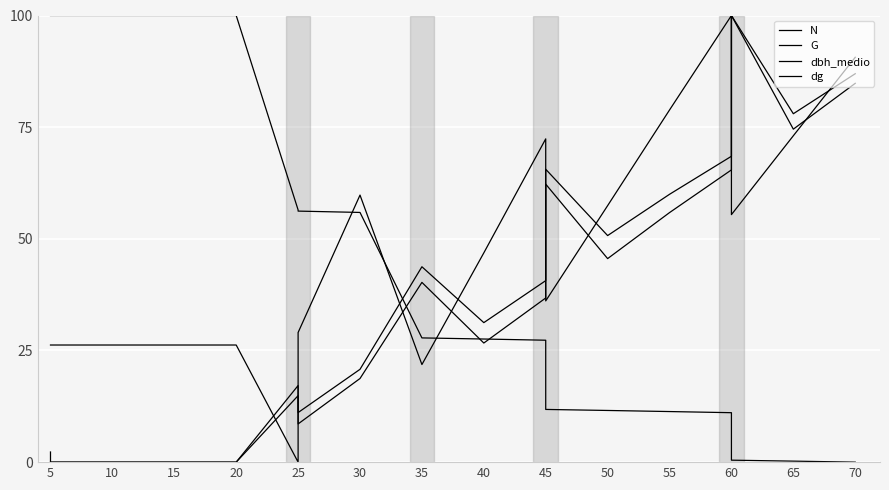

Rank the series at 60 from lowest to highest value.

N, dbh_medio, dg, G